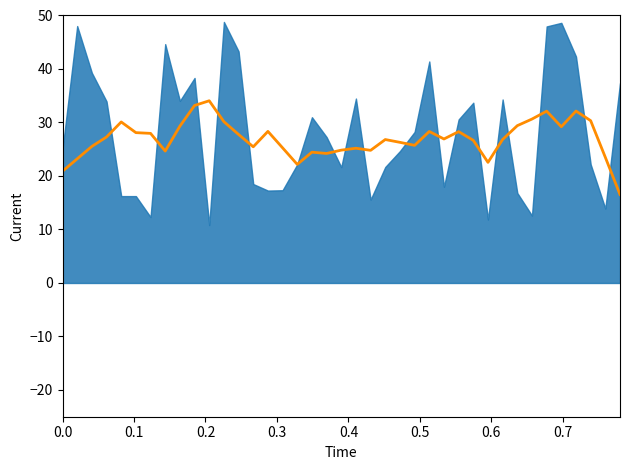

Reading right to left, extract all data points from this chart.

16.5	23.5	30.3	32.1	29.2	32.1	30.6	29.4	26.8	22.5	26.7	28.3	26.9	28.3	25.7	26.3	26.8	24.8	25.2	24.8	24.2	24.5	22.2	25.3	28.3	25.5	27.8	30.2	34.1	33.2	29.3	24.7	28.0	28.1	30.1	27.3	25.5	23.2	20.9